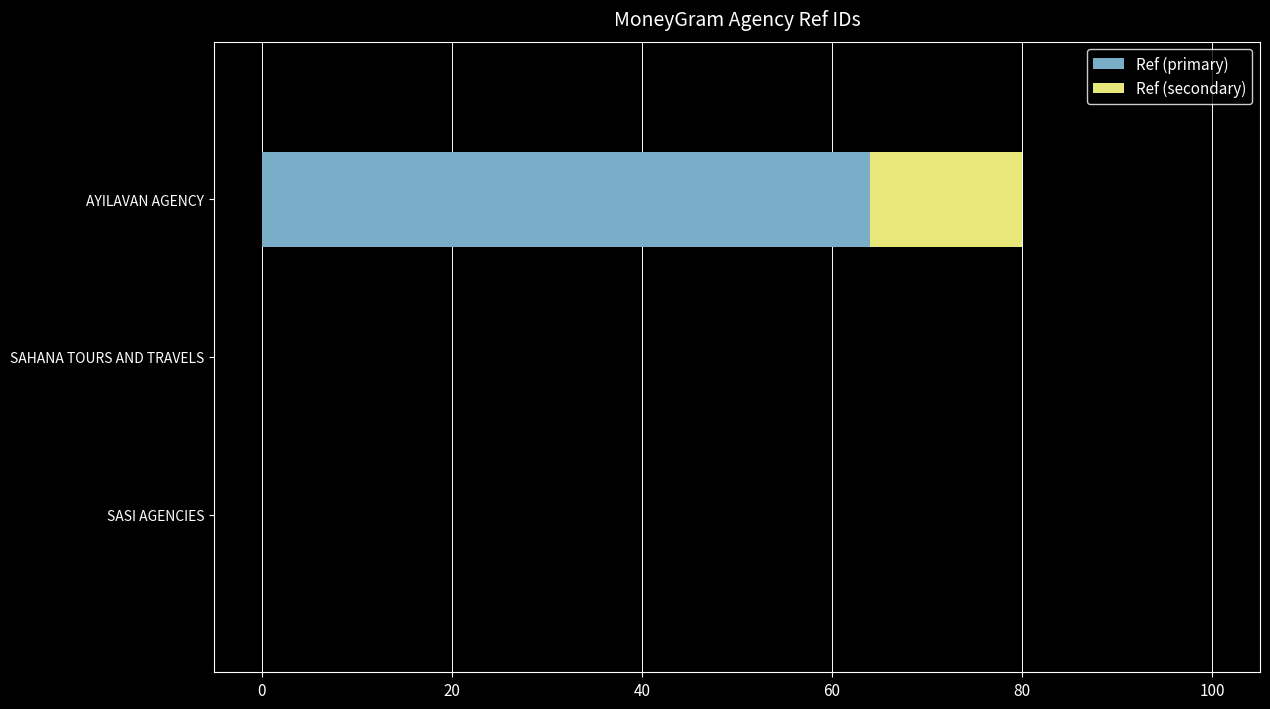

What is the sum of the Ref (primary) values at SASI AGENCIES and AYILAVAN AGENCY?

64.0